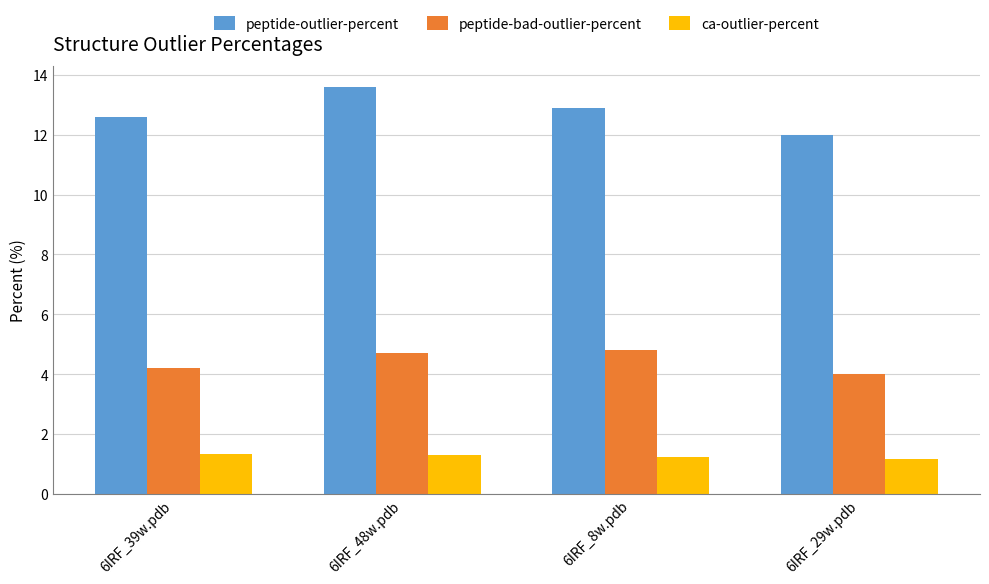

What is the difference between the highest and lowest values at 6IRF_29w.pdb?

10.8